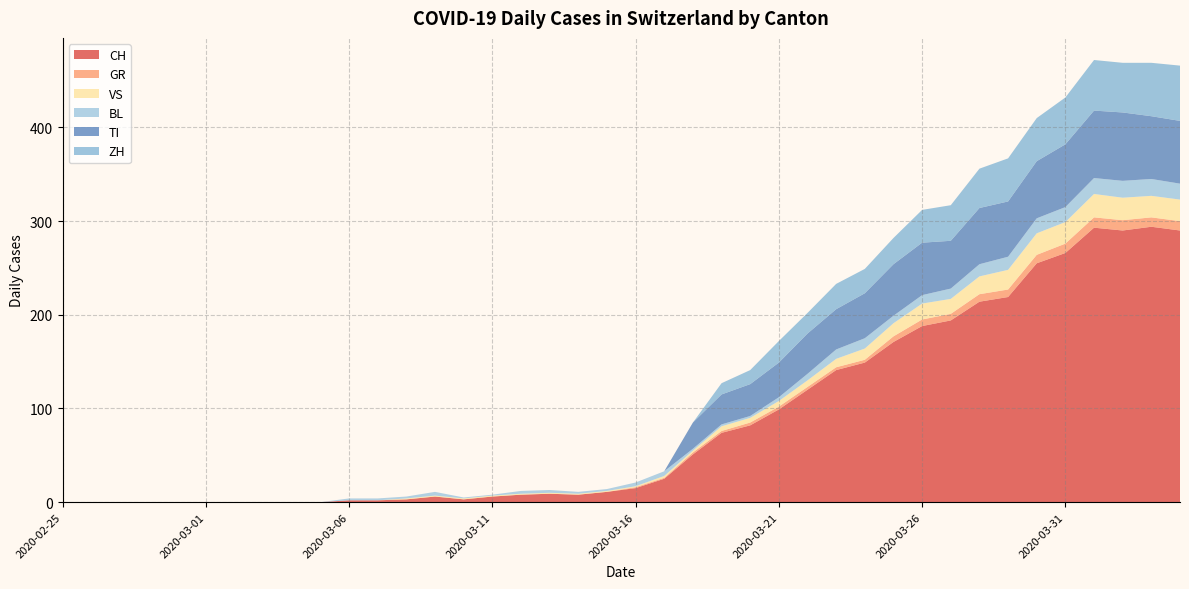

Reading right to left, extract all data points from this chart.

CH: 2020-04-04=290	2020-04-03=294	2020-04-02=290	2020-04-01=293	2020-03-31=266	2020-03-30=255	2020-03-29=219	2020-03-28=214	2020-03-27=194	2020-03-26=188	2020-03-25=171	2020-03-24=149	2020-03-23=141	2020-03-22=120	2020-03-21=99	2020-03-20=82	2020-03-19=74	2020-03-18=51	2020-03-17=25	2020-03-16=15	2020-03-15=11	2020-03-14=8	2020-03-13=9	2020-03-12=8	2020-03-11=6	2020-03-10=3	2020-03-09=6	2020-03-08=3	2020-03-07=2	2020-03-06=2	2020-03-05=0	2020-03-04=0	2020-03-03=0	2020-03-02=0	2020-03-01=0	2020-02-29=0	2020-02-28=0	2020-02-27=0	2020-02-26=0	2020-02-25=0
GR: 2020-04-04=10	2020-04-03=10	2020-04-02=11	2020-04-01=11	2020-03-31=10	2020-03-30=9	2020-03-29=8	2020-03-28=8	2020-03-27=7	2020-03-26=7	2020-03-25=6	2020-03-24=3	2020-03-23=3	2020-03-22=3	2020-03-21=3	2020-03-20=3	2020-03-19=2	2020-03-18=2	2020-03-17=1	2020-03-16=1	2020-03-15=0	2020-03-14=0	2020-03-13=0	2020-03-12=0	2020-03-11=0	2020-03-10=0	2020-03-09=0	2020-03-08=0	2020-03-07=0	2020-03-06=0	2020-03-05=0	2020-03-04=0	2020-03-03=0	2020-03-02=0	2020-03-01=0	2020-02-29=0	2020-02-28=0	2020-02-27=0	2020-02-26=0	2020-02-25=0
VS: 2020-04-04=23	2020-04-03=23	2020-04-02=24	2020-04-01=25	2020-03-31=23	2020-03-30=23	2020-03-29=21	2020-03-28=19	2020-03-27=16	2020-03-26=17	2020-03-25=14	2020-03-24=12	2020-03-23=9	2020-03-22=7	2020-03-21=6	2020-03-20=5	2020-03-19=5	2020-03-18=2	2020-03-17=2	2020-03-16=1	2020-03-15=1	2020-03-14=1	2020-03-13=1	2020-03-12=1	2020-03-11=1	2020-03-10=1	2020-03-09=1	2020-03-08=1	2020-03-07=0	2020-03-06=0	2020-03-05=0	2020-03-04=0	2020-03-03=0	2020-03-02=0	2020-03-01=0	2020-02-29=0	2020-02-28=0	2020-02-27=0	2020-02-26=0	2020-02-25=0
BL: 2020-04-04=17	2020-04-03=18	2020-04-02=18	2020-04-01=17	2020-03-31=16	2020-03-30=16	2020-03-29=14	2020-03-28=13	2020-03-27=11	2020-03-26=9	2020-03-25=8	2020-03-24=11	2020-03-23=10	2020-03-22=7	2020-03-21=4	2020-03-20=2	2020-03-19=2	2020-03-18=2	2020-03-17=5	2020-03-16=4	2020-03-15=2	2020-03-14=2	2020-03-13=3	2020-03-12=3	2020-03-11=1	2020-03-10=1	2020-03-09=4	2020-03-08=2	2020-03-07=2	2020-03-06=2	2020-03-05=0	2020-03-04=0	2020-03-03=0	2020-03-02=0	2020-03-01=0	2020-02-29=0	2020-02-28=0	2020-02-27=0	2020-02-26=0	2020-02-25=0
TI: 2020-04-04=67	2020-04-03=67	2020-04-02=73	2020-04-01=72	2020-03-31=67	2020-03-30=61	2020-03-29=59	2020-03-28=60	2020-03-27=51	2020-03-26=56	2020-03-25=55	2020-03-24=48	2020-03-23=43	2020-03-22=43	2020-03-21=37	2020-03-20=34	2020-03-19=32	2020-03-18=28	2020-03-17=0	2020-03-16=0	2020-03-15=0	2020-03-14=0	2020-03-13=0	2020-03-12=0	2020-03-11=0	2020-03-10=0	2020-03-09=0	2020-03-08=0	2020-03-07=0	2020-03-06=0	2020-03-05=0	2020-03-04=0	2020-03-03=0	2020-03-02=0	2020-03-01=0	2020-02-29=0	2020-02-28=0	2020-02-27=0	2020-02-26=0	2020-02-25=0
ZH: 2020-04-04=59	2020-04-03=57	2020-04-02=53	2020-04-01=54	2020-03-31=50	2020-03-30=46	2020-03-29=46	2020-03-28=42	2020-03-27=38	2020-03-26=35	2020-03-25=28	2020-03-24=26	2020-03-23=27	2020-03-22=22	2020-03-21=23	2020-03-20=15	2020-03-19=12	2020-03-18=0	2020-03-17=0	2020-03-16=0	2020-03-15=0	2020-03-14=0	2020-03-13=0	2020-03-12=0	2020-03-11=0	2020-03-10=0	2020-03-09=0	2020-03-08=0	2020-03-07=0	2020-03-06=0	2020-03-05=0	2020-03-04=0	2020-03-03=0	2020-03-02=0	2020-03-01=0	2020-02-29=0	2020-02-28=0	2020-02-27=0	2020-02-26=0	2020-02-25=0